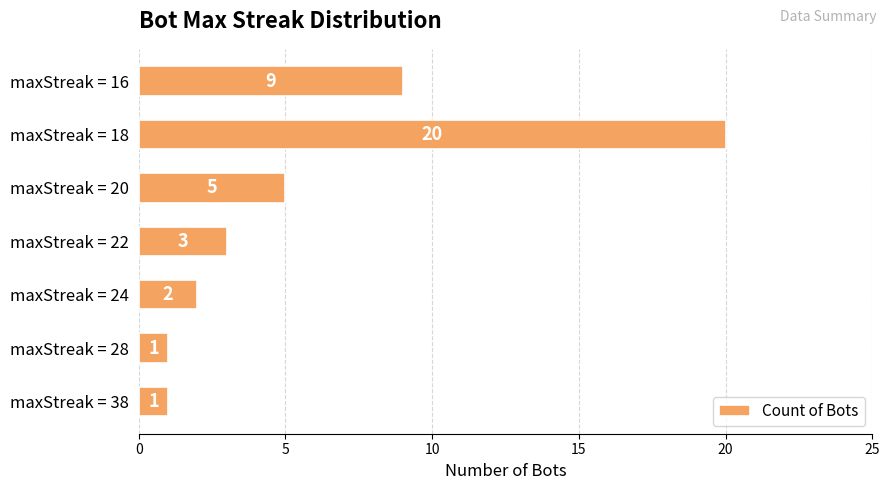

Reading top to bottom, list all the values displayed in this chart.

9	20	5	3	2	1	1